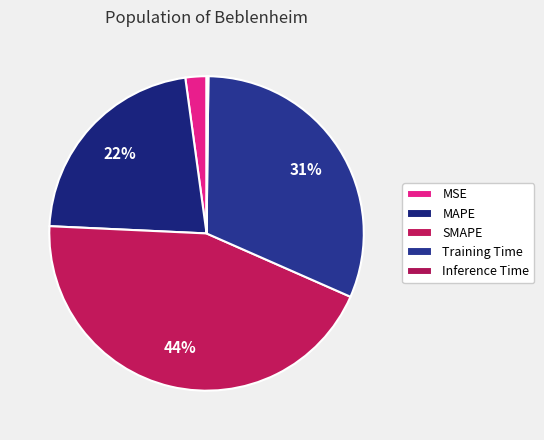

The Training Time slice represents 31% of the pie. True or false?

True